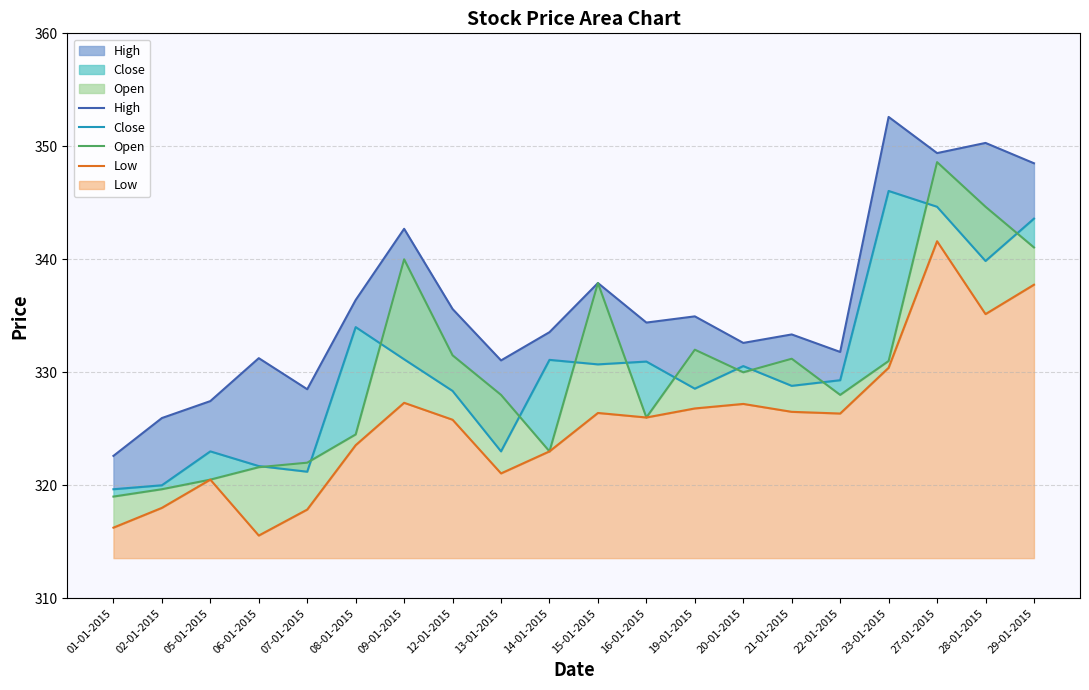

At which category is the sum across all series the highest?

27-01-2015